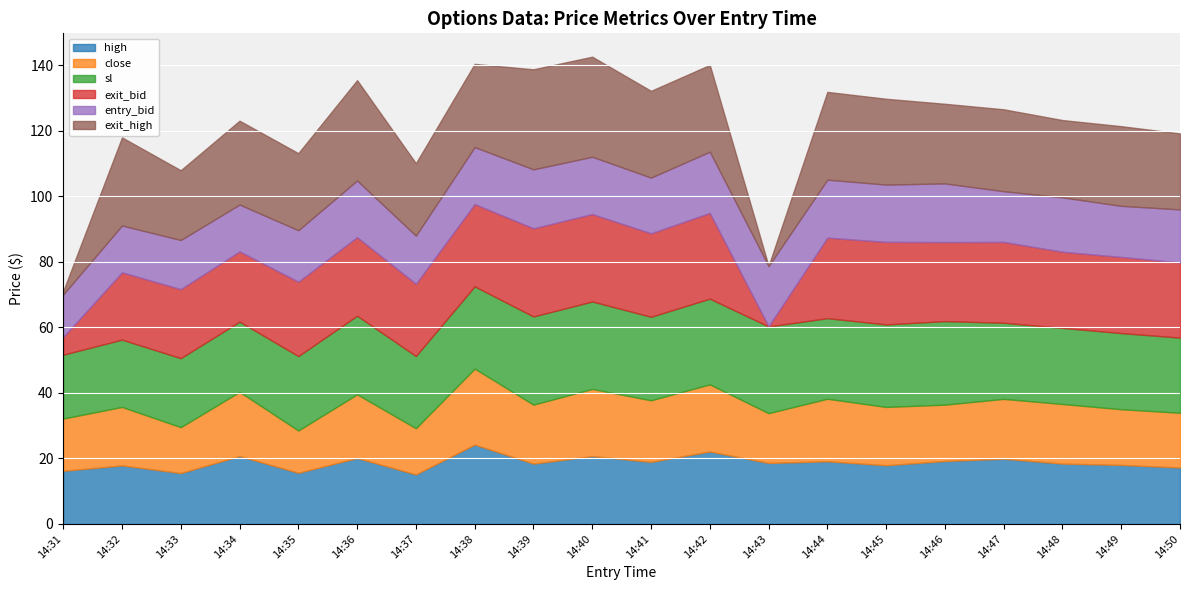

Between which two adjacent categories do exit_high and exit_bid first intersect?

14:31 and 14:32